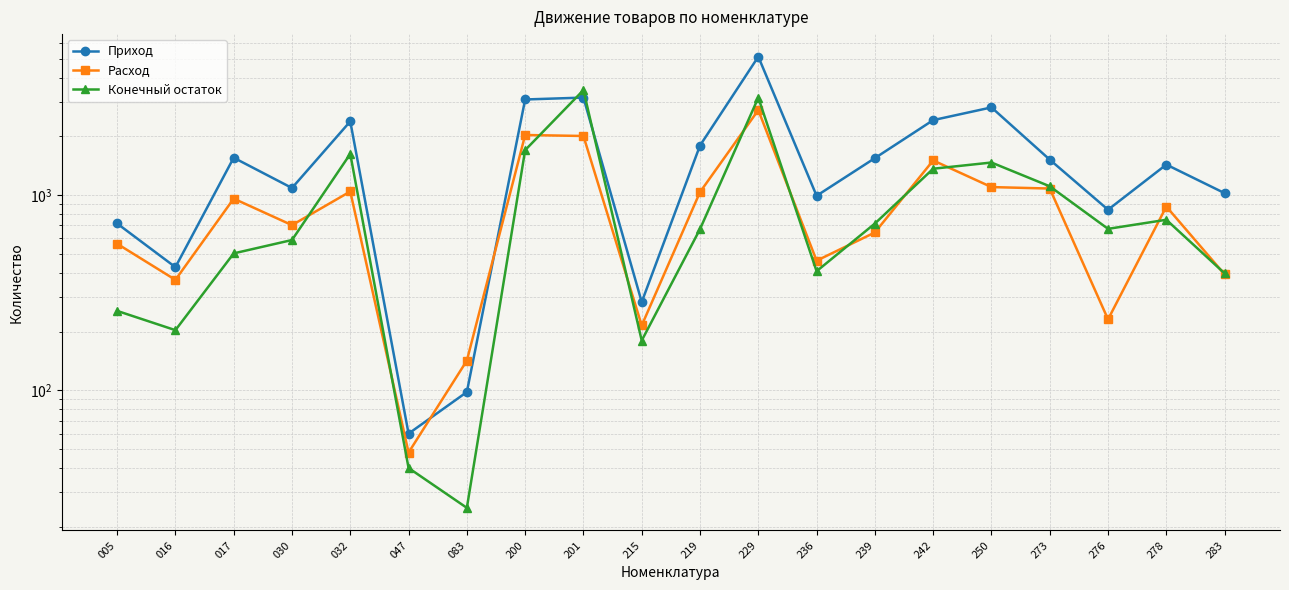

Reading left to right, list all the values displayed in this chart.

Приход: 005=715.8	016=427.7	017=1555.3	030=1088.0	032=2387.7	047=60.0	083=98.0	200=3091.5	201=3161.3	215=283.3	219=1796.0	229=5122.7	236=992.5	239=1547.6	242=2423.2	250=2815.4	273=1520.0	276=842.0	278=1434.0	283=1023.8
Расход: 005=563.7	016=368.1	017=959.9	030=702.0	032=1044.0	047=48.0	083=142.0	200=2033.1	201=2009.5	215=215.0	219=1036.8	229=2728.0	236=461.5	239=644.0	242=1506.2	250=1099.9	273=1081.0	276=231.0	278=874.0	283=392.5
Конечный остаток: 005=255.3	016=203.4	017=503.0	030=589.0	032=1627.0	047=40.0	083=25.0	200=1700.9	201=3452.6	215=179.9	219=670.0	229=3158.6	236=407.6	239=715.4	242=1365.7	250=1469.6	273=1110.0	276=672.0	278=748.0	283=397.4